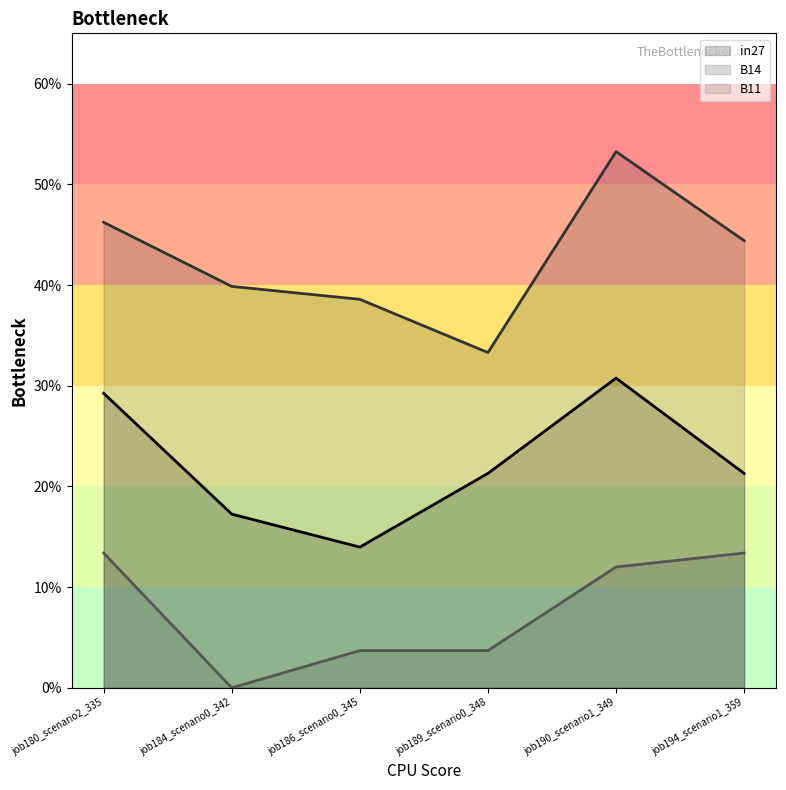

What is the difference between the B11 values at job189_scenario0_348 and job180_scenario2_335?

0.1